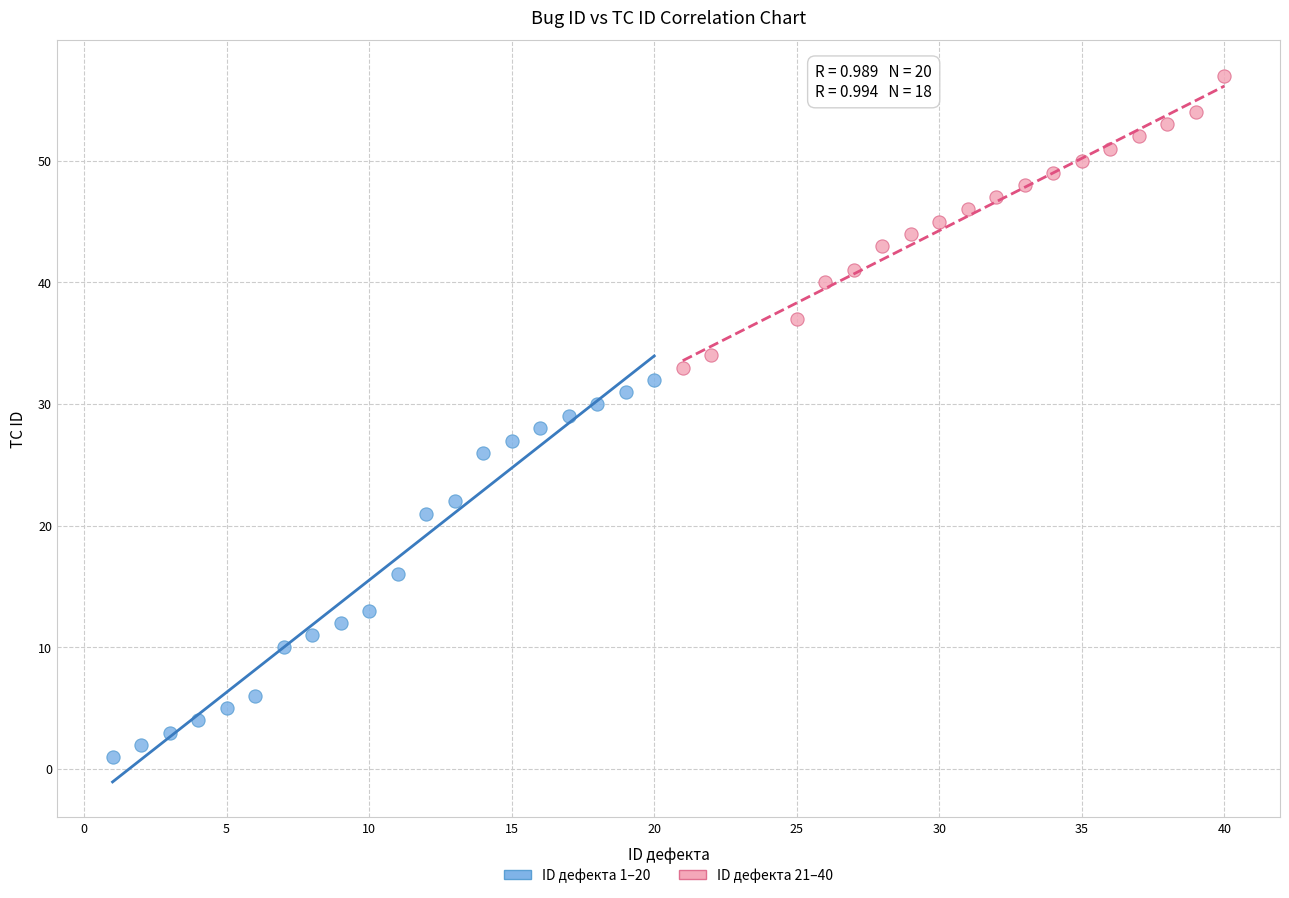

Which series has the largest Y range (max minus min)?

ID дефекта 1–20